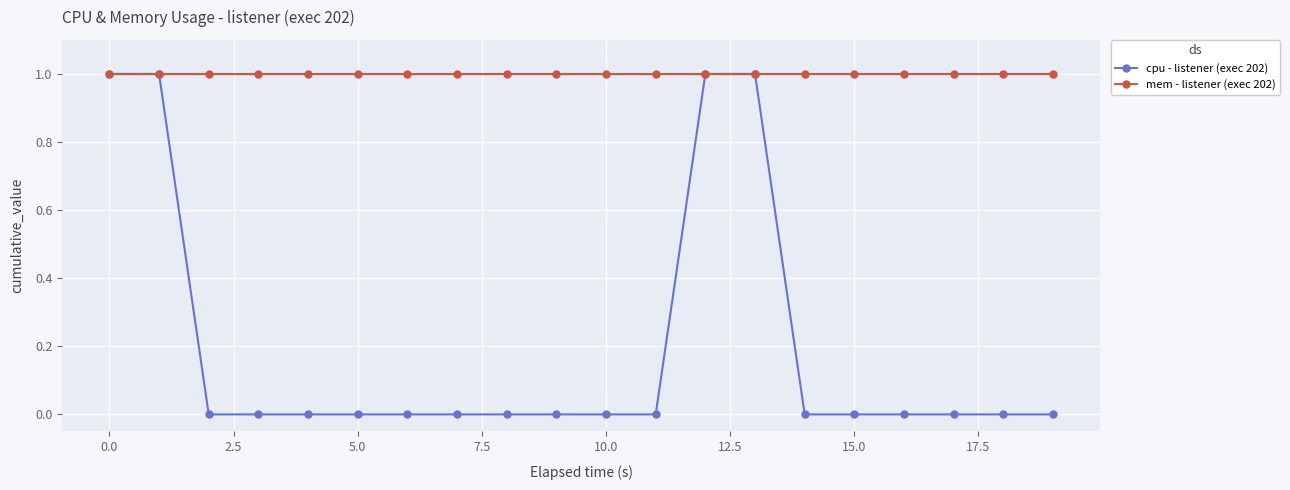

List the series in order of their overall mean, highest first.

mem - listener (exec 202), cpu - listener (exec 202)